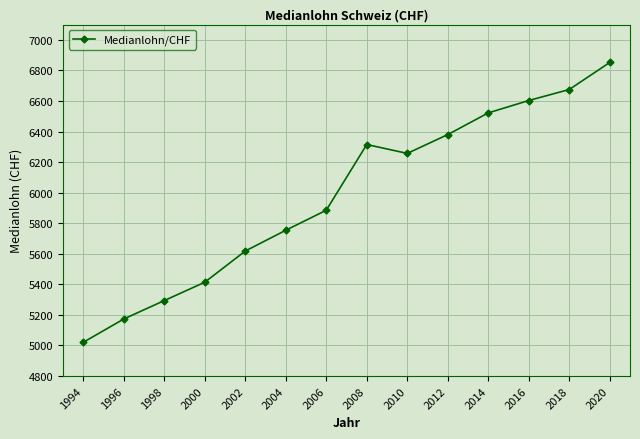

What is the value of the 14th point from the left?

6852.0